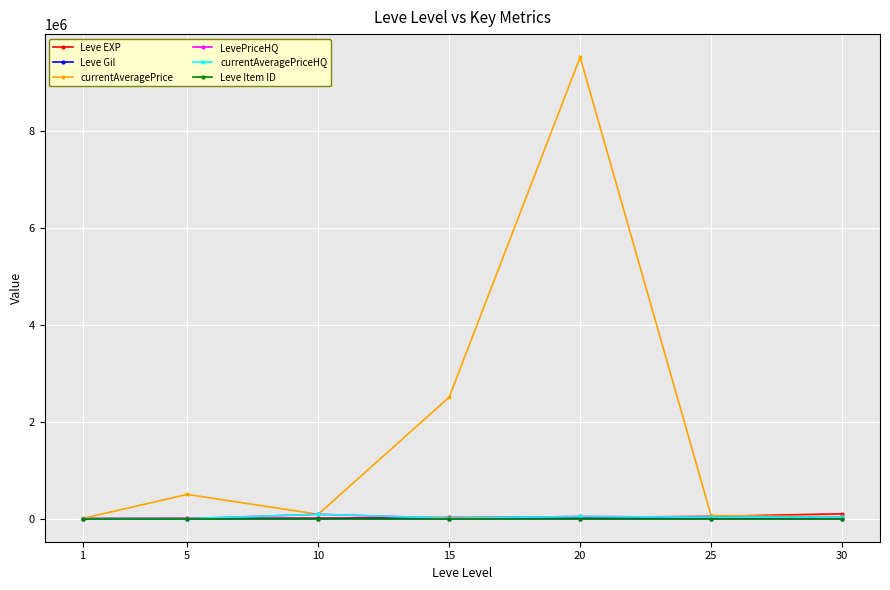

Which series has the widest spread of values?

currentAveragePrice